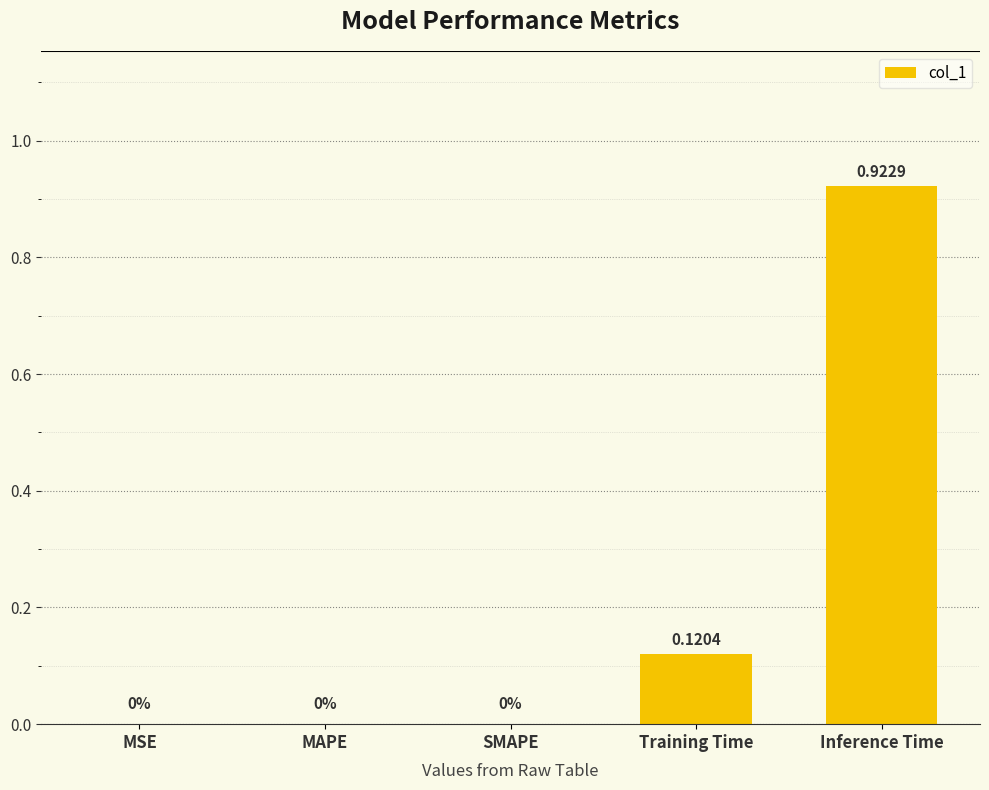

Which has a higher value, Inference Time or MAPE?

Inference Time